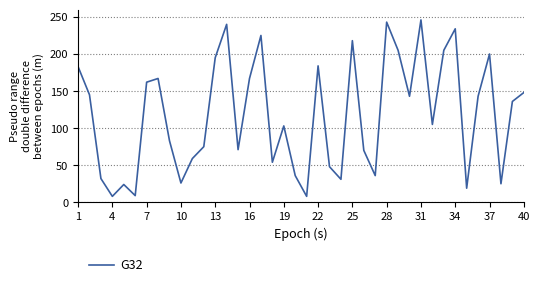

What is the difference between the maximum and minimum values?

238